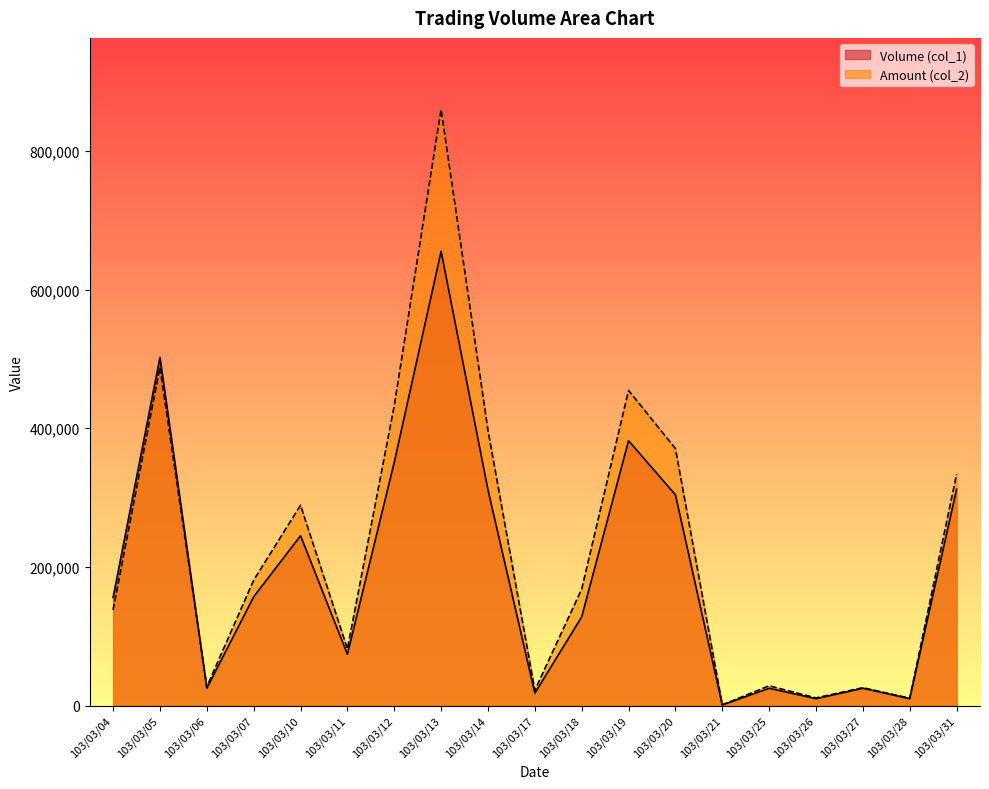

Reading left to right, extract all data points from this chart.

Volume (col_1): 103/03/04=156000	103/03/05=502000	103/03/06=25000	103/03/07=157000	103/03/10=245000	103/03/11=74000	103/03/12=351000	103/03/13=655000	103/03/14=311000	103/03/17=18000	103/03/18=128000	103/03/19=382000	103/03/20=304000	103/03/21=1000	103/03/25=25000	103/03/26=10000	103/03/27=25000	103/03/28=10000	103/03/31=312000
Amount (col_2): 103/03/04=138020	103/03/05=487810	103/03/06=27250	103/03/07=180840	103/03/10=288970	103/03/11=81790	103/03/12=432530	103/03/13=859690	103/03/14=396970	103/03/17=22160	103/03/18=168030	103/03/19=454520	103/03/20=370680	103/03/21=1140	103/03/25=28600	103/03/26=11100	103/03/27=25850	103/03/28=10700	103/03/31=333580